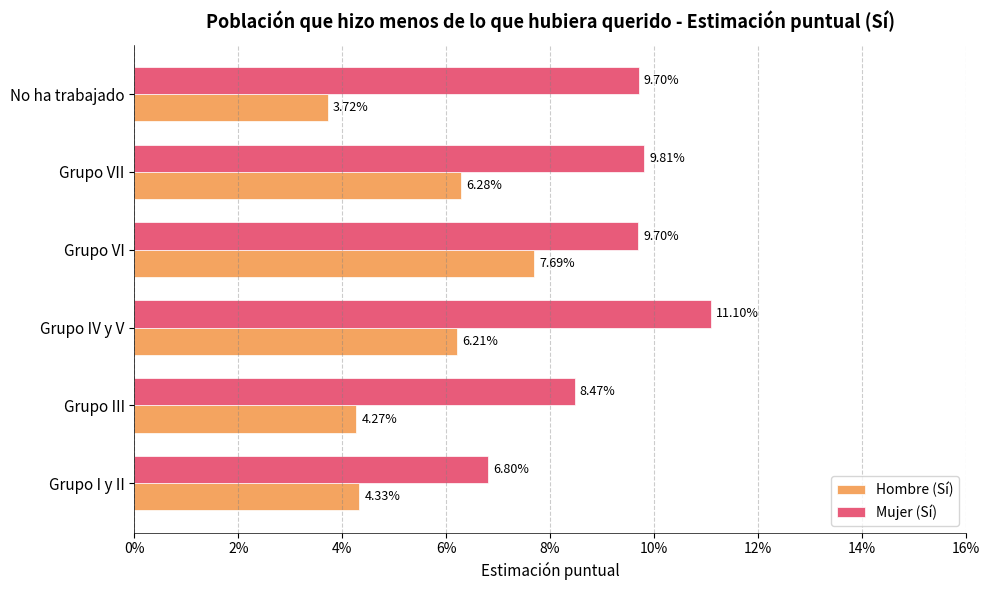

What are all the series names shown in the legend?

Hombre (Sí), Mujer (Sí)